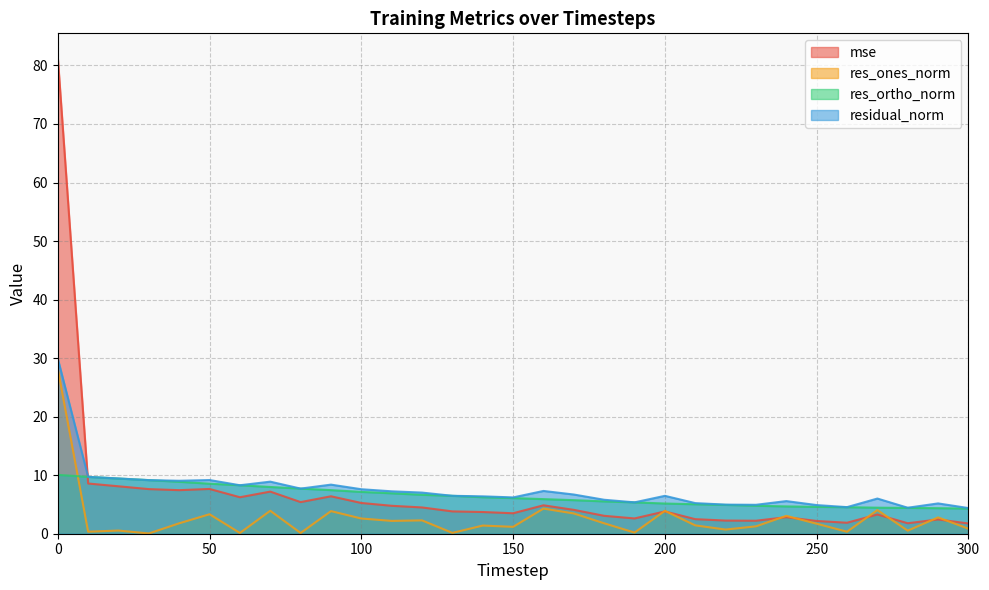

True or false: mse has a value of 1.1 at 150.

False